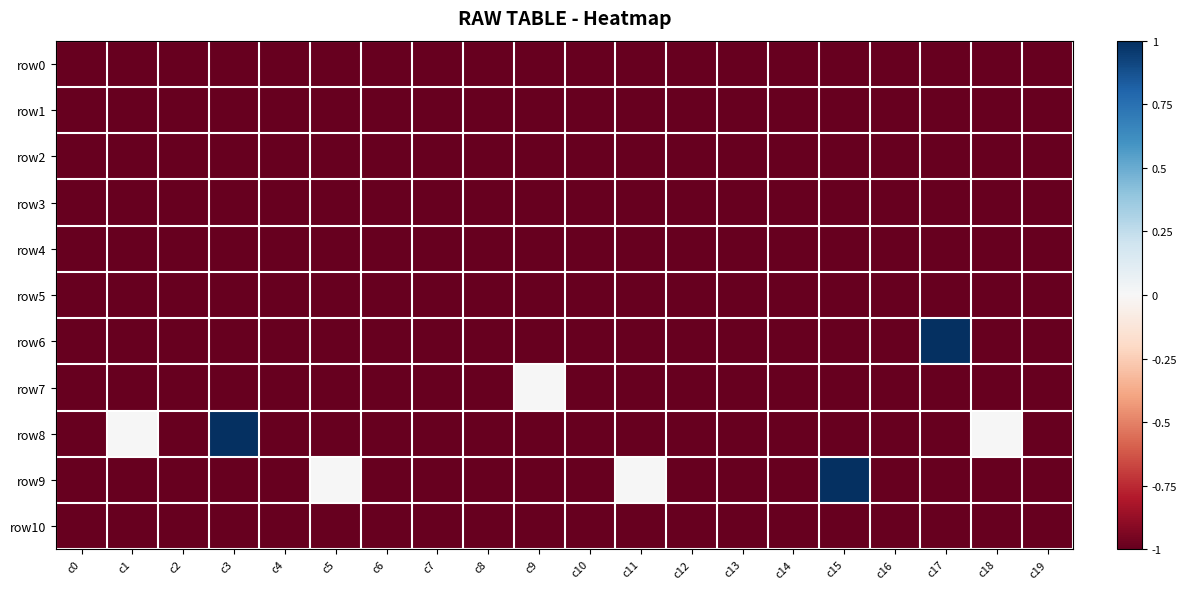

Which label corresponds to the smallest value in the chart?

c0